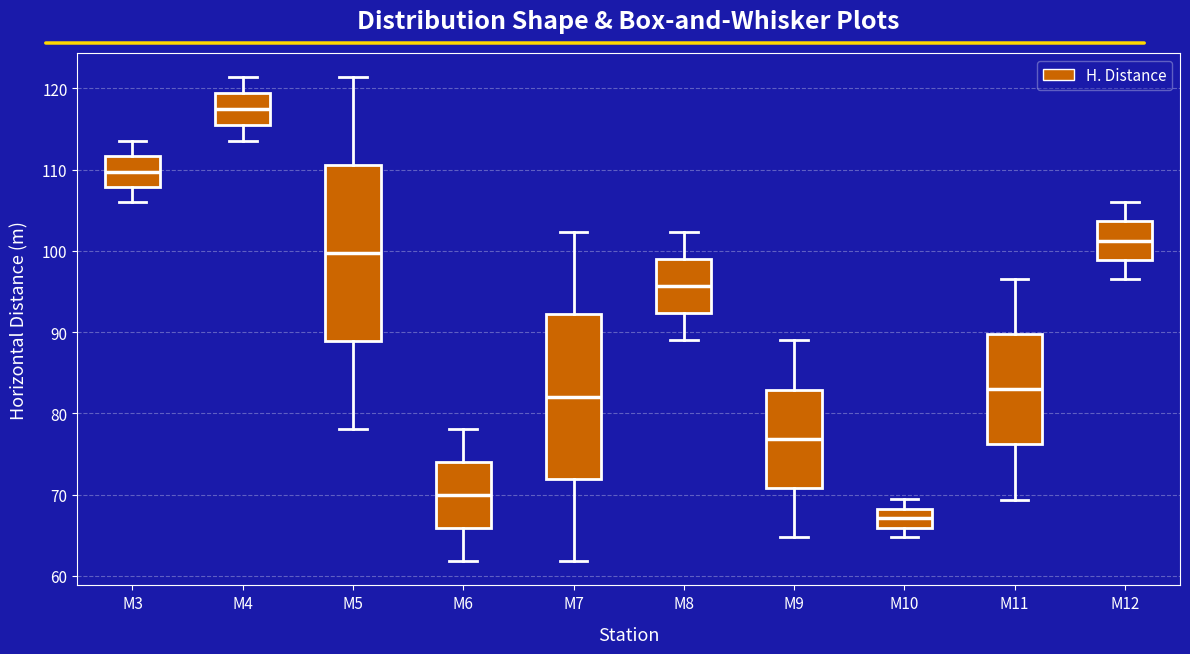

Reading left to right, read every box against the y-axis: the position of its median line, the range the box covers, and the ends of its whiskers. The values are not printed on the chart, so give them approximately, as read against the axis.

M3: median 110, box 108 to 112, whiskers 106 to 114
M4: median 117, box 115 to 119, whiskers 114 to 121
M5: median 100, box 89 to 111, whiskers 78 to 121
M6: median 70, box 66 to 74, whiskers 62 to 78
M7: median 82, box 72 to 92, whiskers 62 to 102
M8: median 96, box 92 to 99, whiskers 89 to 102
M9: median 77, box 71 to 83, whiskers 65 to 89
M10: median 67, box 66 to 68, whiskers 65 to 69
M11: median 83, box 76 to 90, whiskers 69 to 97
M12: median 101, box 99 to 104, whiskers 97 to 106